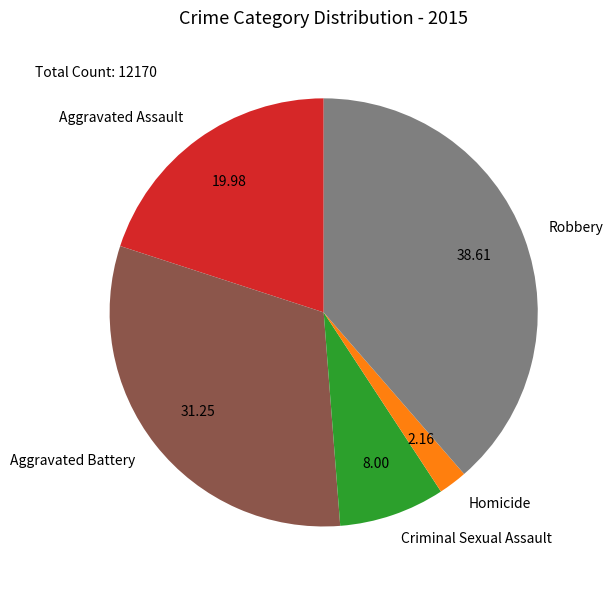

Count the number of slices in the pie.

5